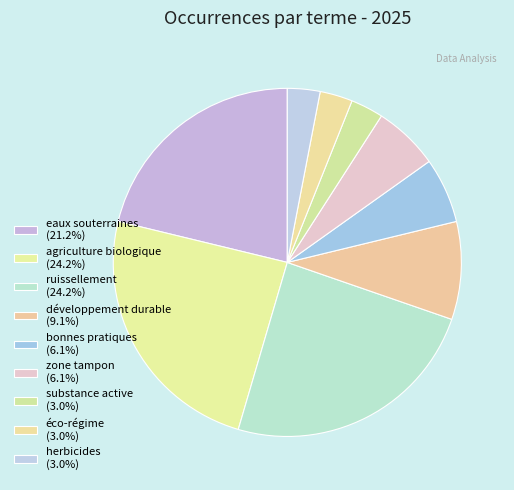

To the nearest percent, what is the difference between the largest and smallest slice percentages?

21%